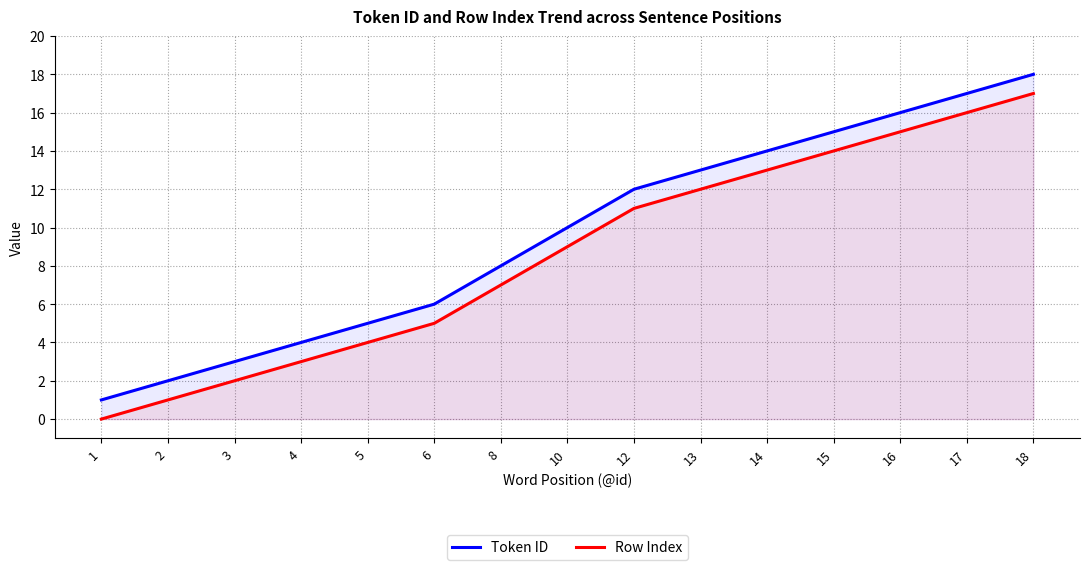

Which series has the widest spread of values?

Token ID